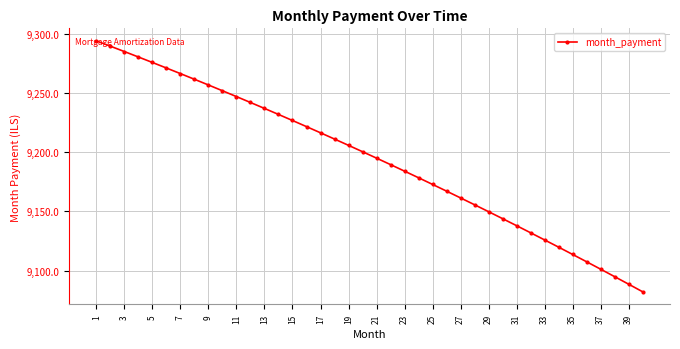

What is the greatest value displayed?

9294.0